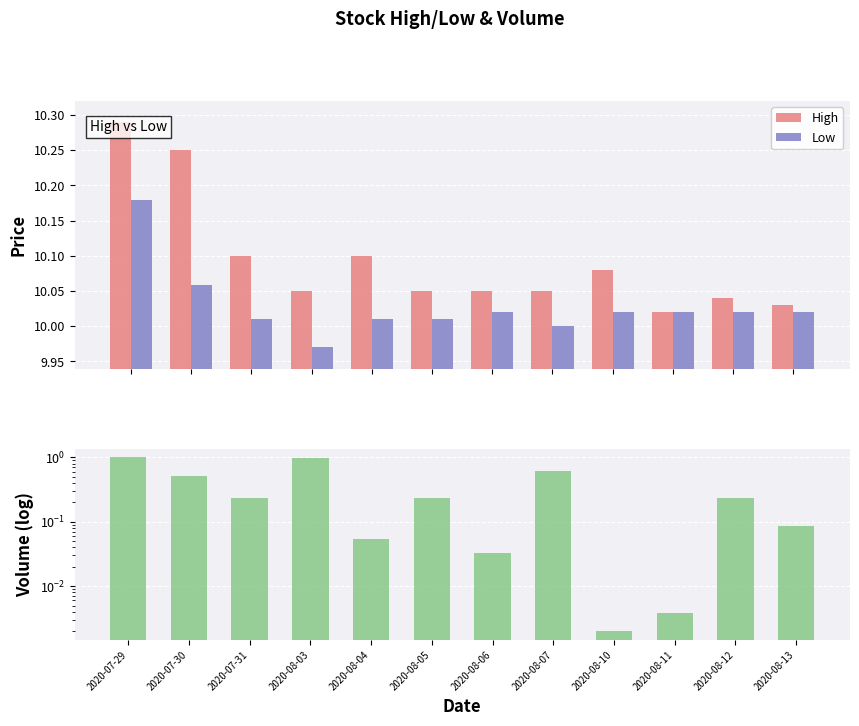

List the series in order of their peak value, highest first.

High, Low, Volume